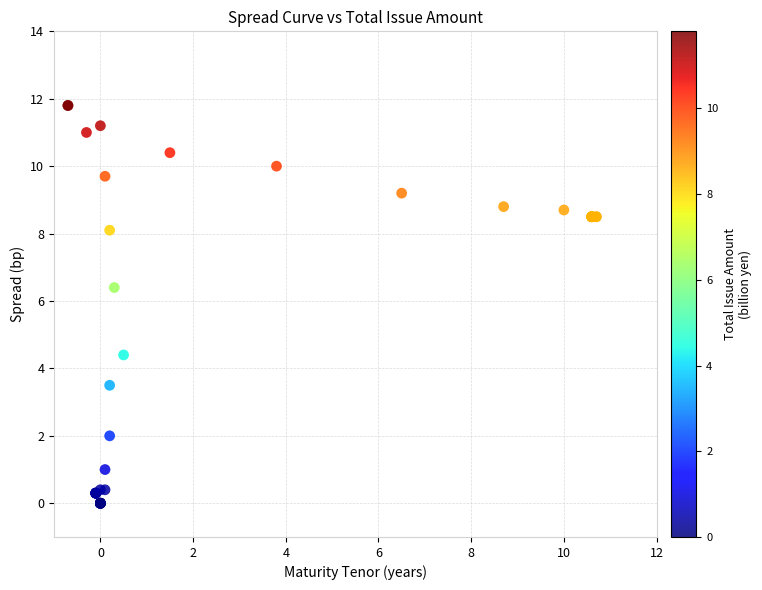

What Y value in the scatter plot is closest to 5?

4.4